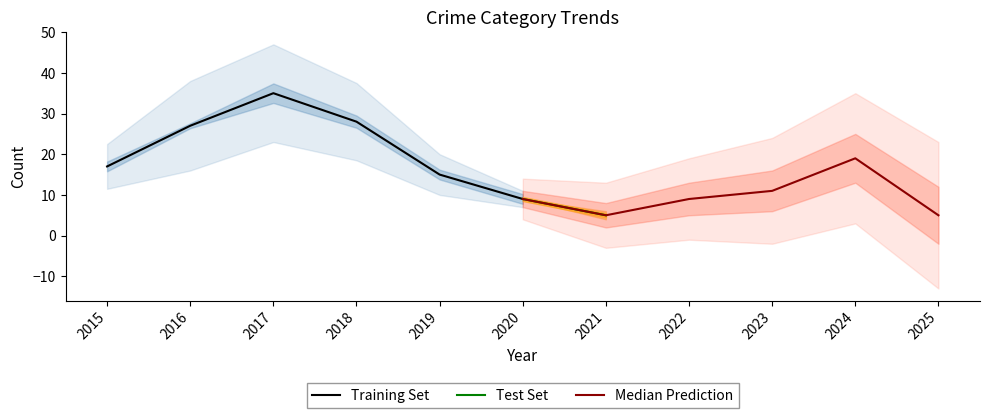

At which label does Training Set reach its peak?

2017